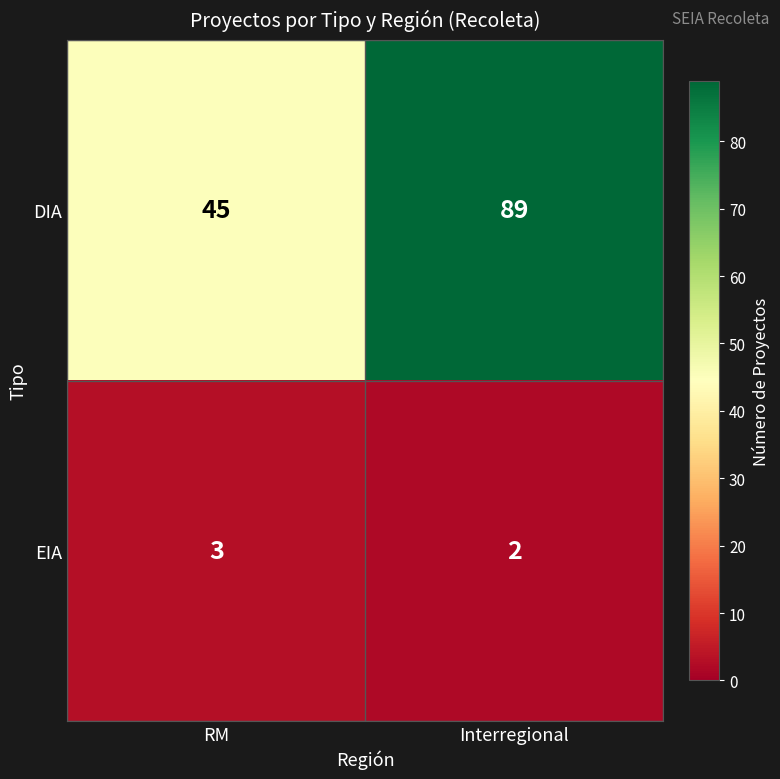

What is the sum of all EIA values?

5